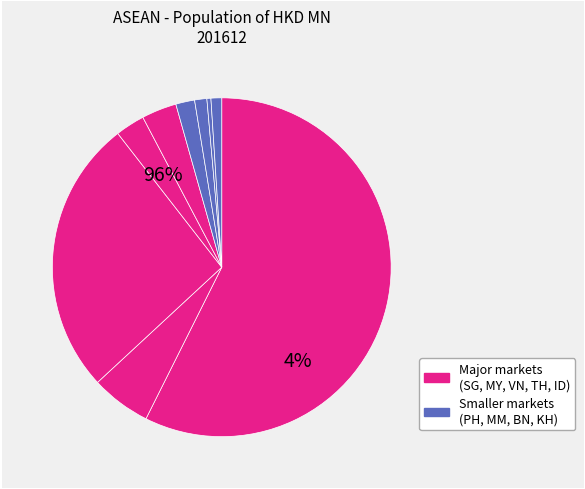

The CAMBODIA slice represents 1% of the pie. True or false?

True